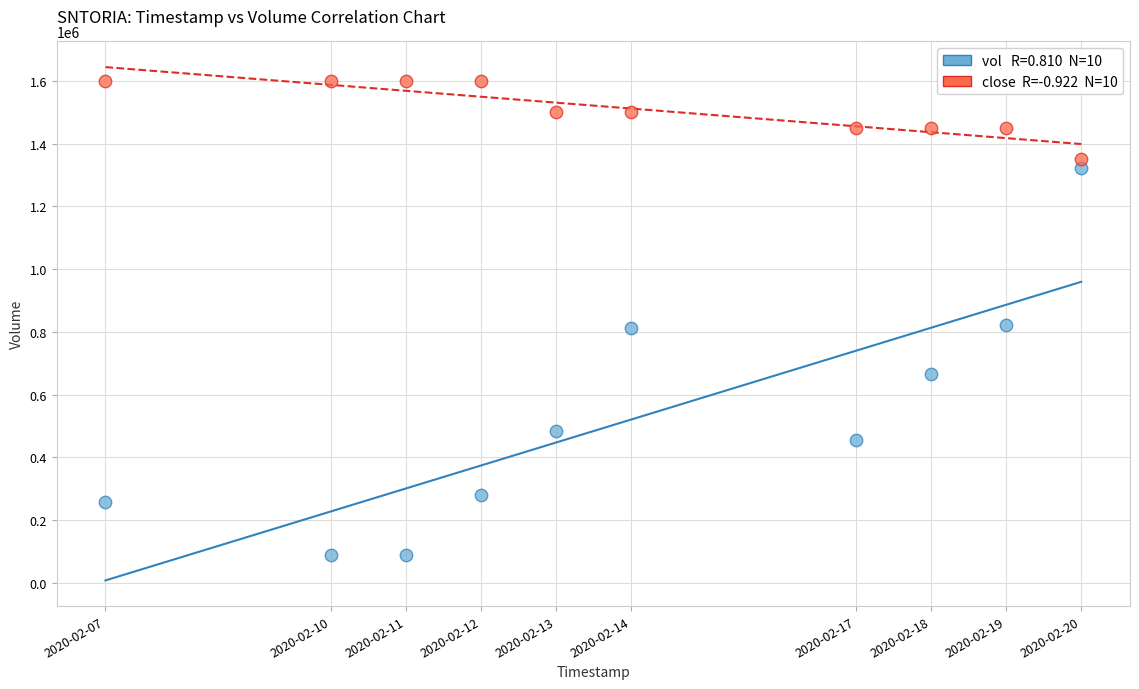

Across all data points, what is the range of Y values (max minus min)?

1512300